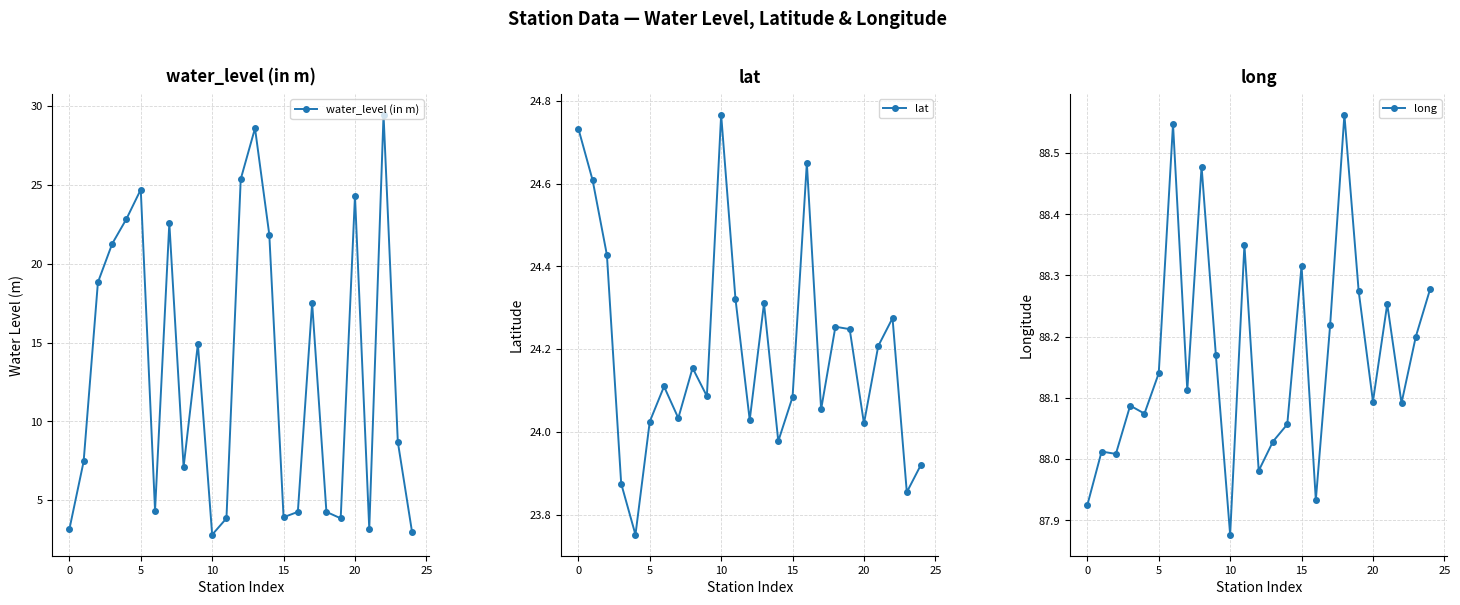

The water_level (in m) series shows 3.1 at 0. True or false?

True